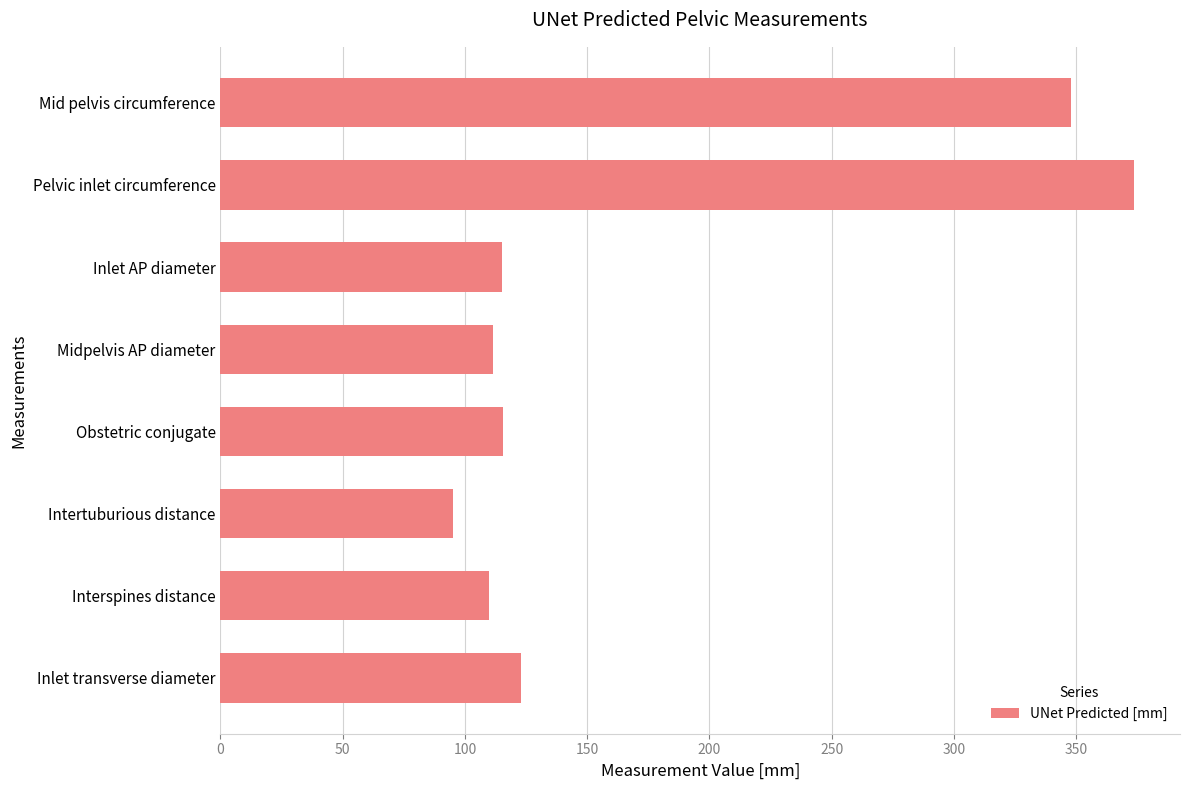

Is it true that the value at Obstetric conjugate is 75.7?

False